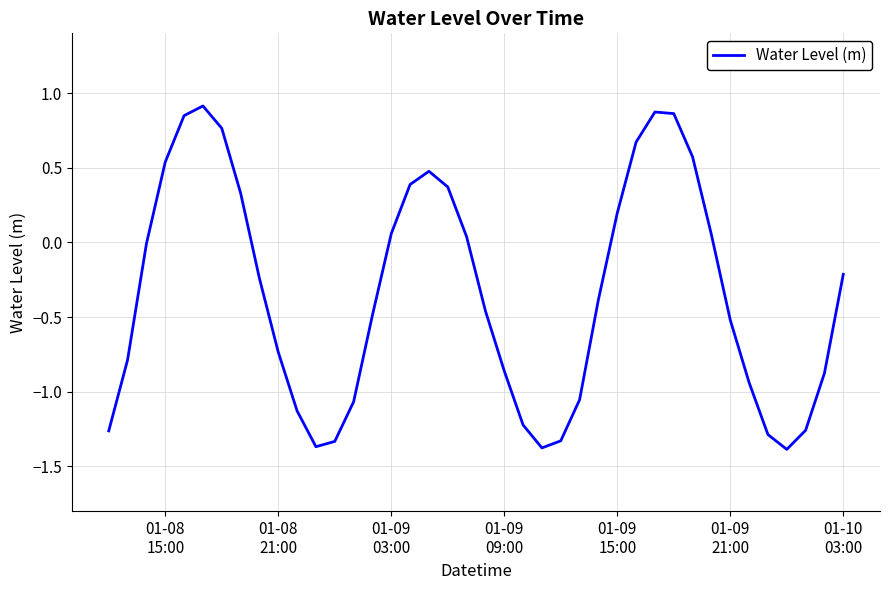

True or false: the data has more than 1 interior local peaks.

True